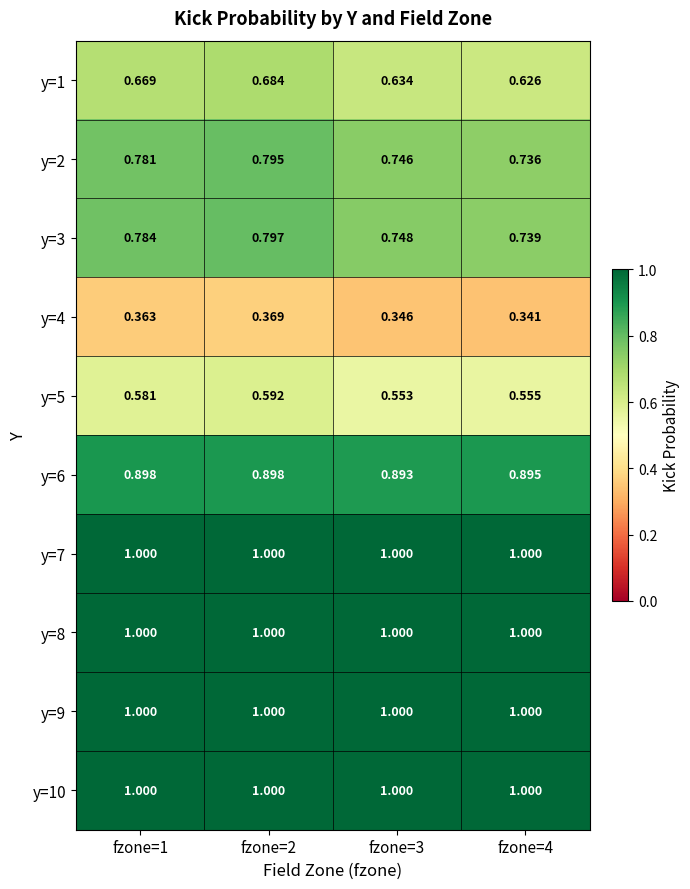

Is the value of y=10 at fzone=2 greater than the value of y=4 at fzone=3?

Yes